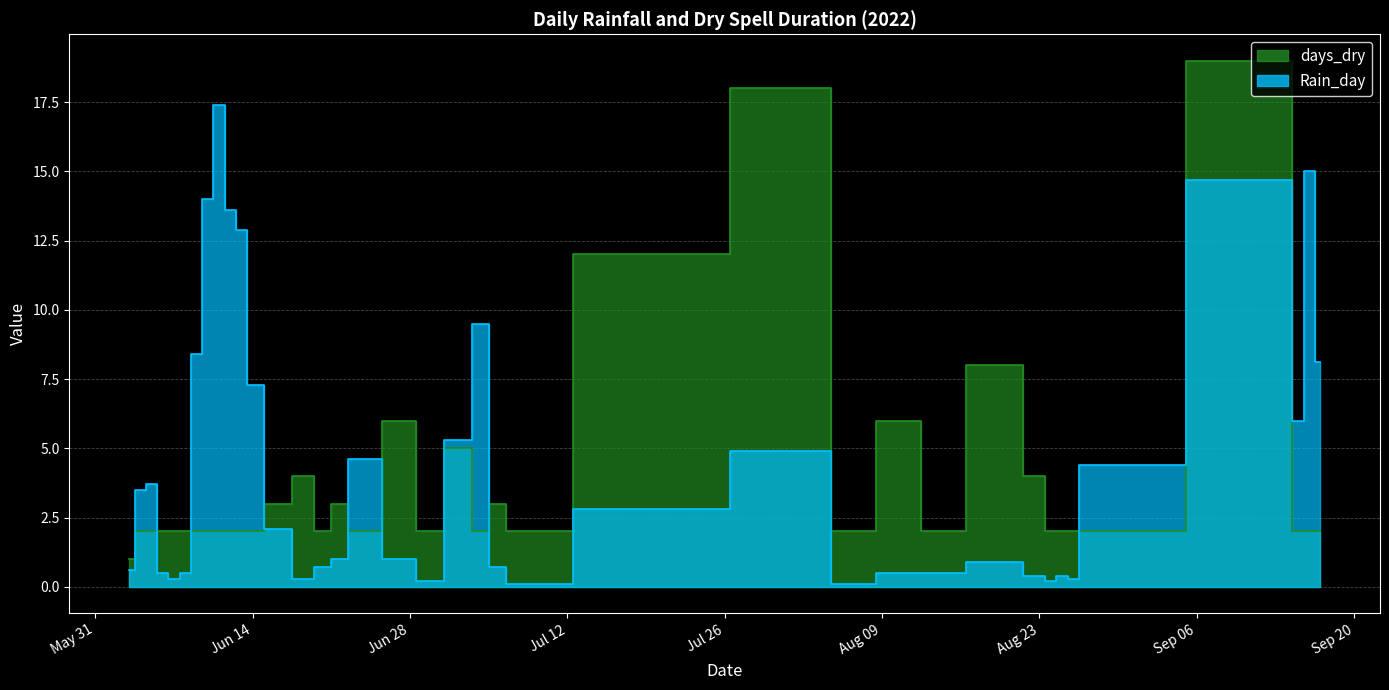

What is the spread (max minus min) of values at 2022-08-25?

1.6